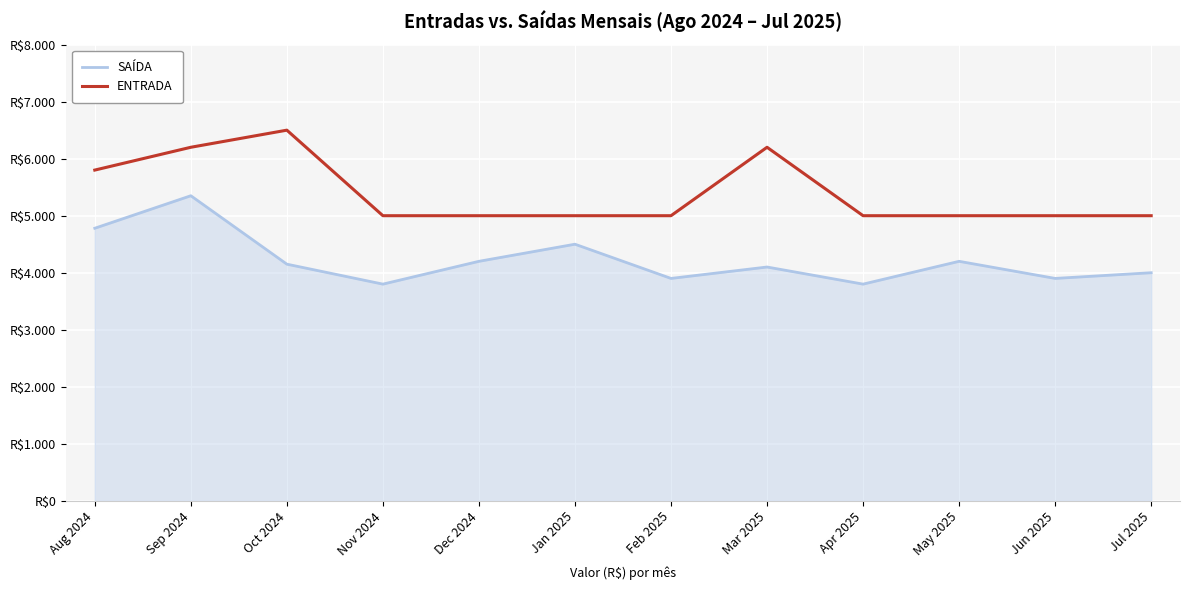

List the series in order of their overall mean, lowest first.

SAÍDA, ENTRADA